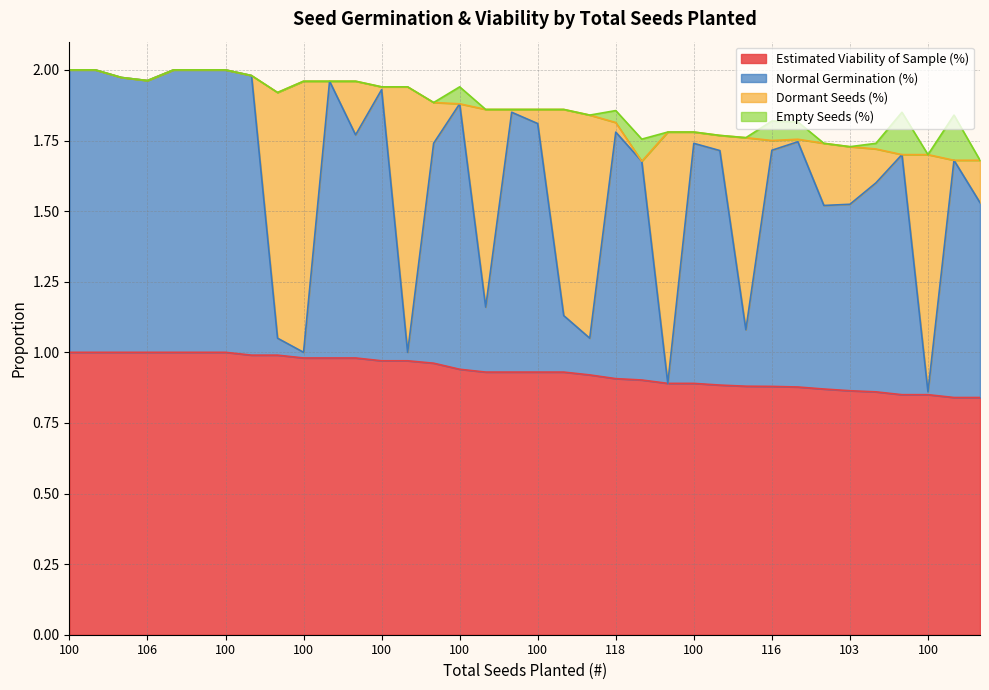

What is the label of the 33rd point from the left?

100